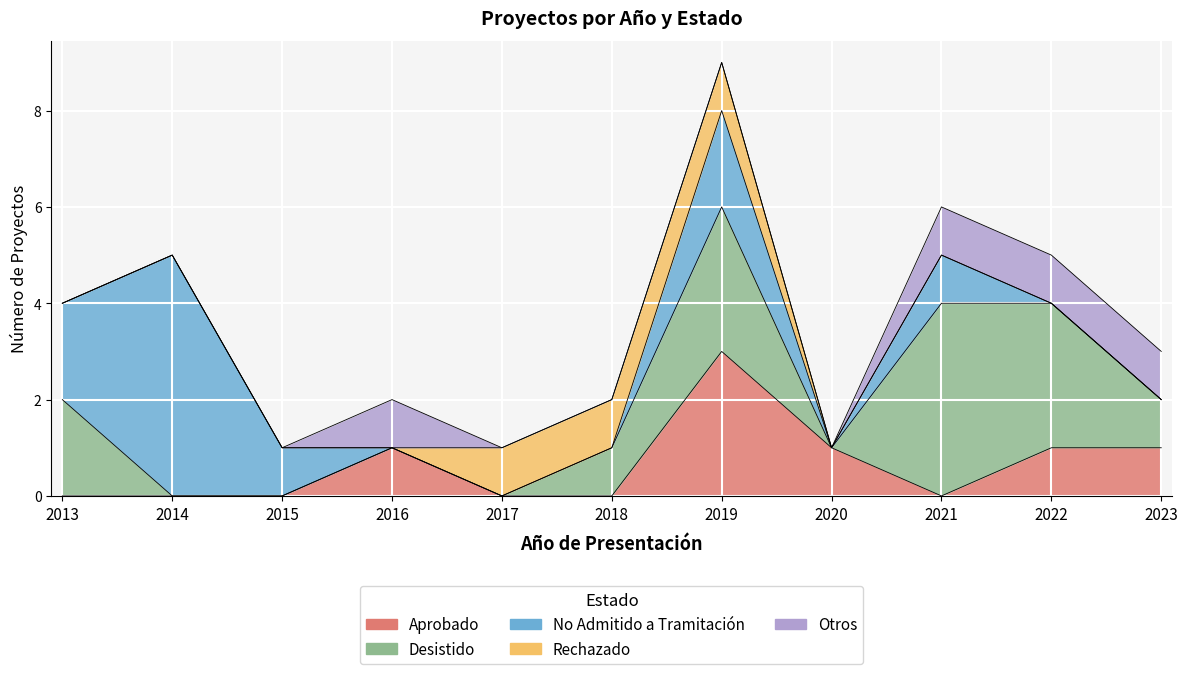

Rank the series by their maximum value, from lowest to highest.

Rechazado, Otros, Aprobado, Desistido, No Admitido a Tramitación